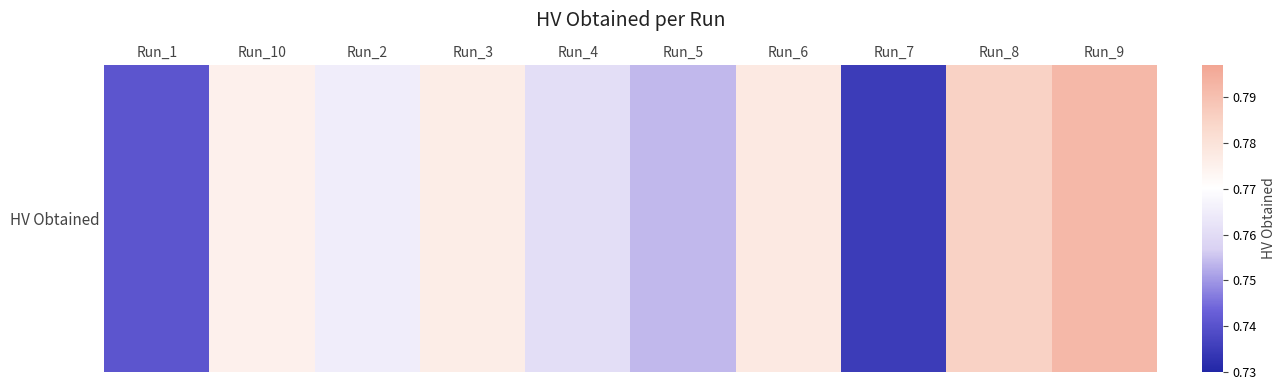

What is the minimum value shown in the chart?

0.7